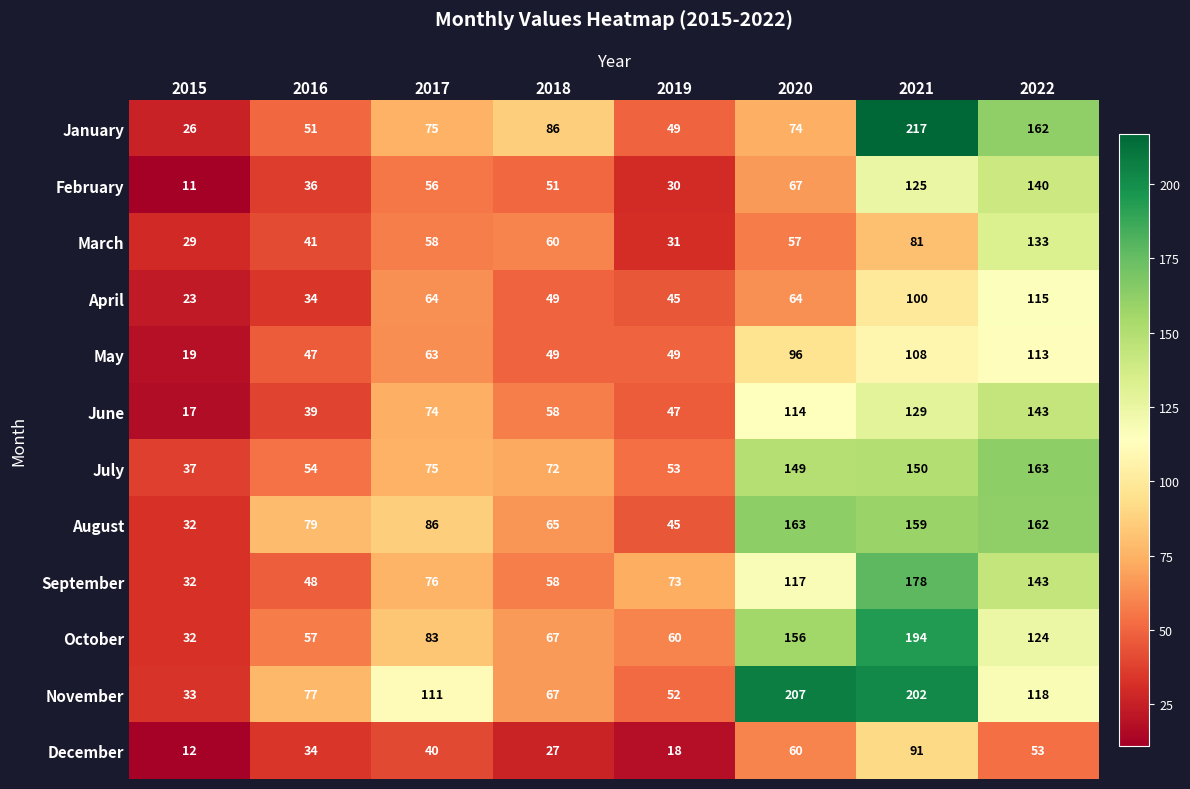

What is the difference between the December values at 2019 and 2017?

22